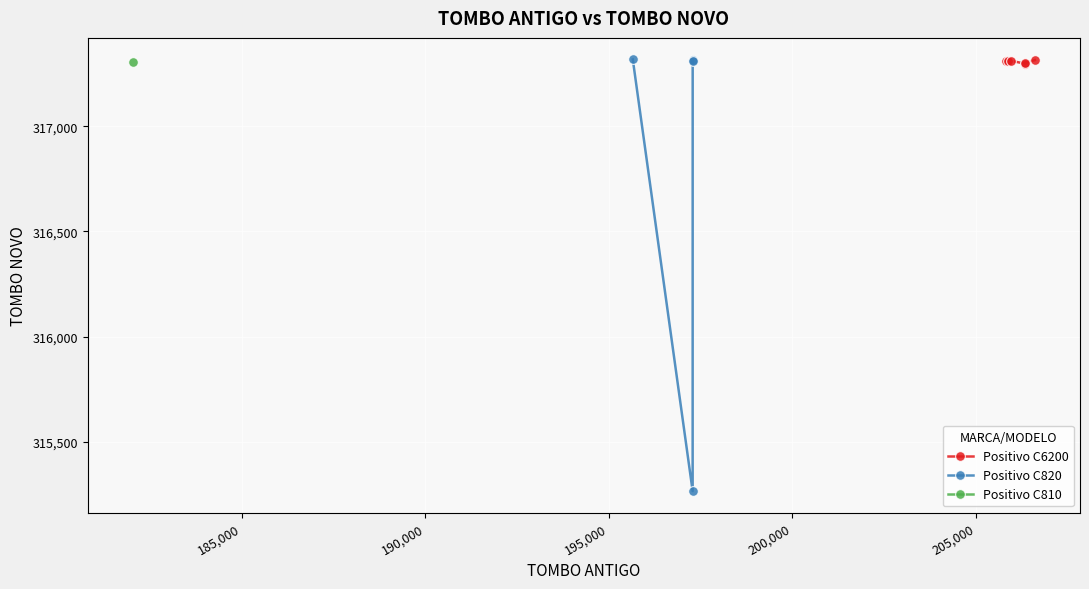

The chart shows a value of 480591 at 206602. True or false?

False